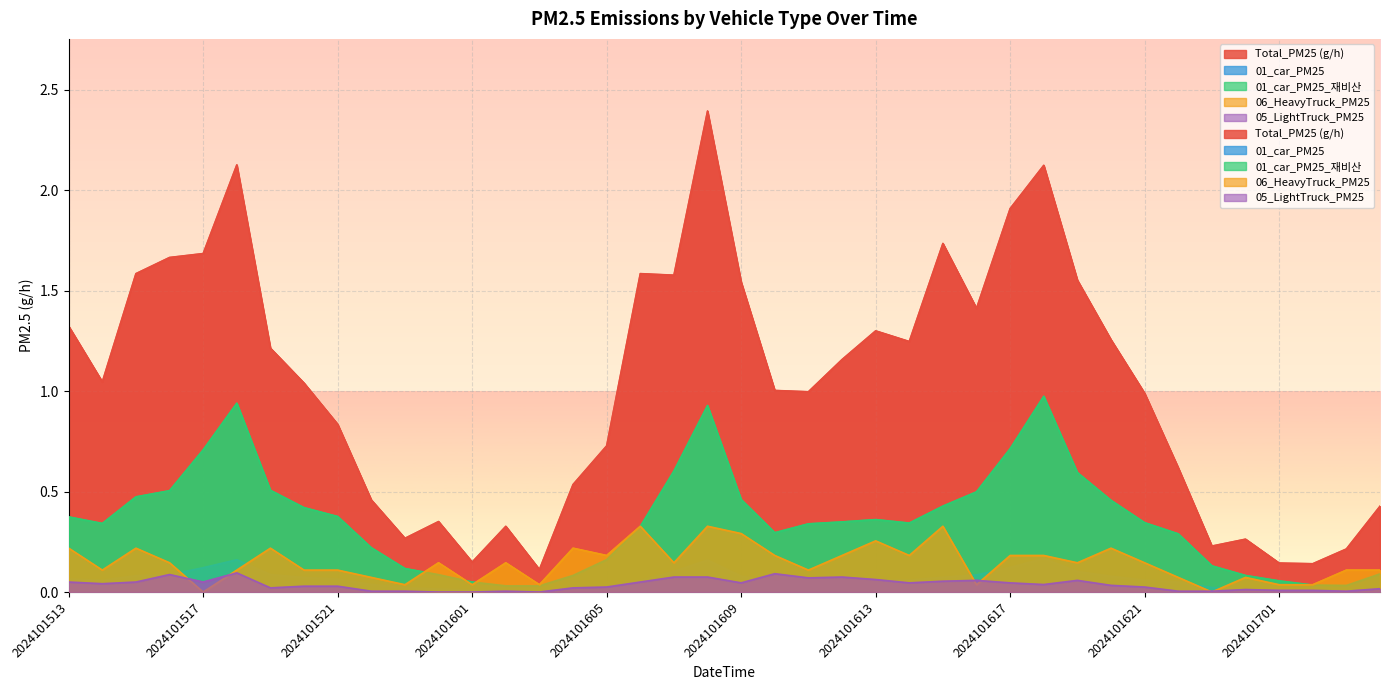

How many categories are shown in the chart?

40